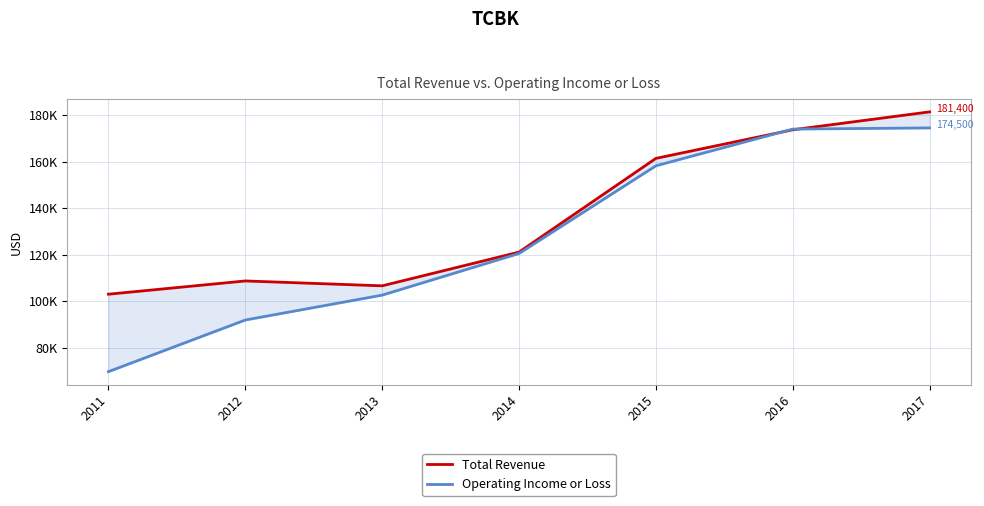

At how many categories does at least one series exceed 102533?

7